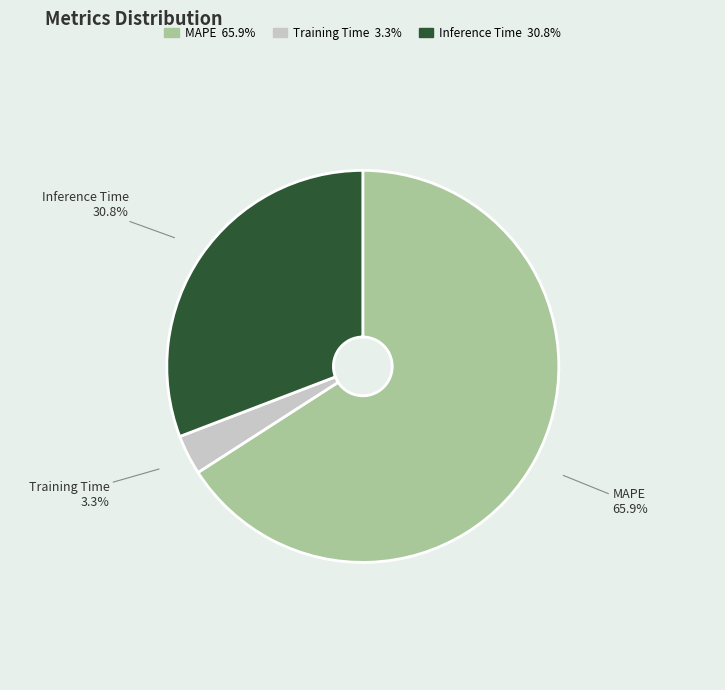

Which slice represents more than half of the pie?

MAPE